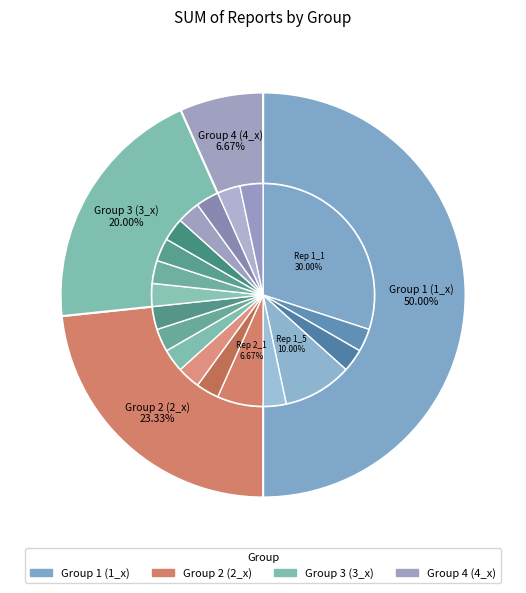

What is the total percentage of Report 1_1_4 and Report 1_1_2?

6.7%